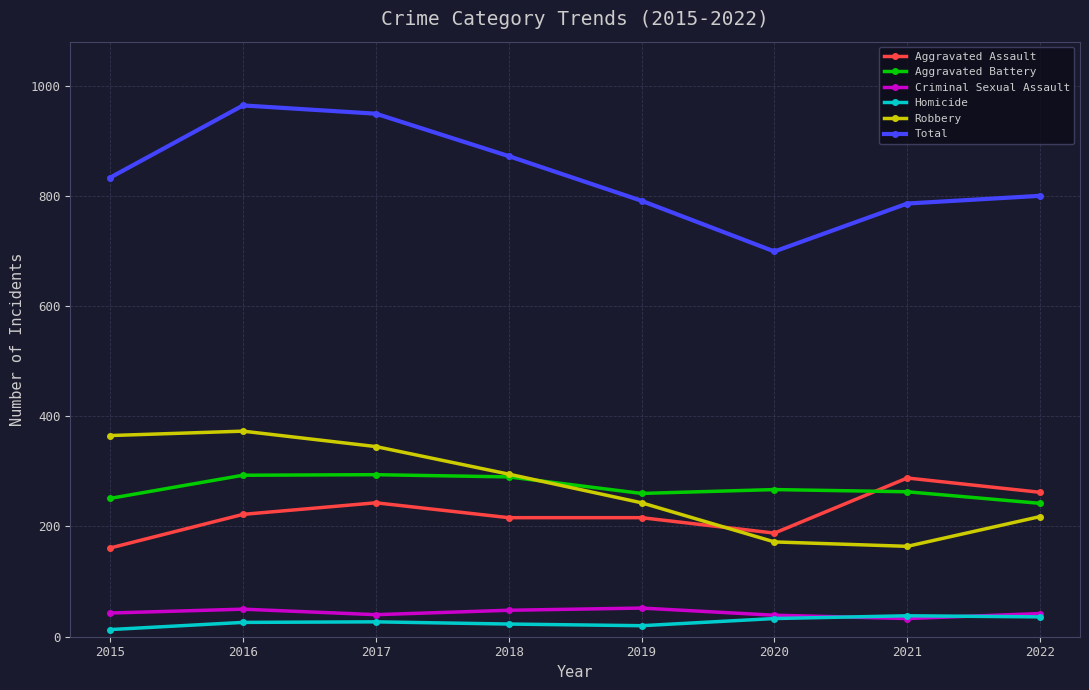

What is the difference between the Homicide values at 2022 and 2015?

23